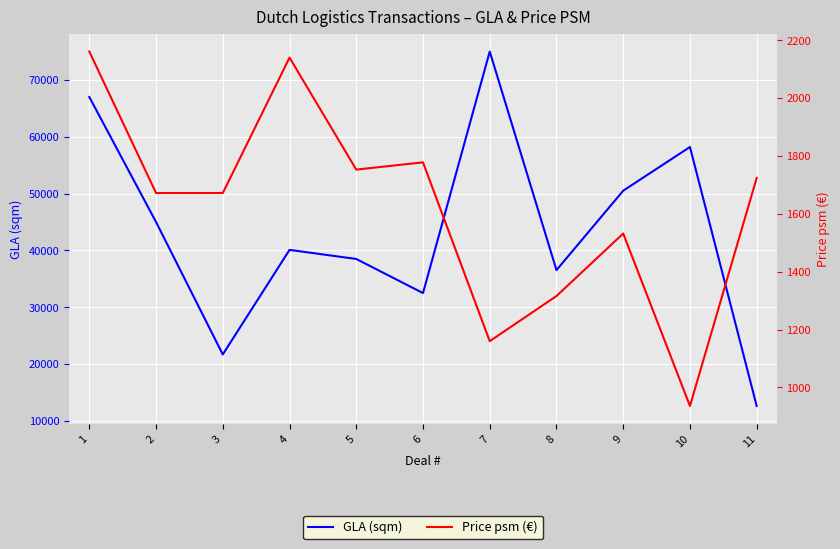

List the series in order of their peak value, highest first.

GLA (sqm), Price psm (€)